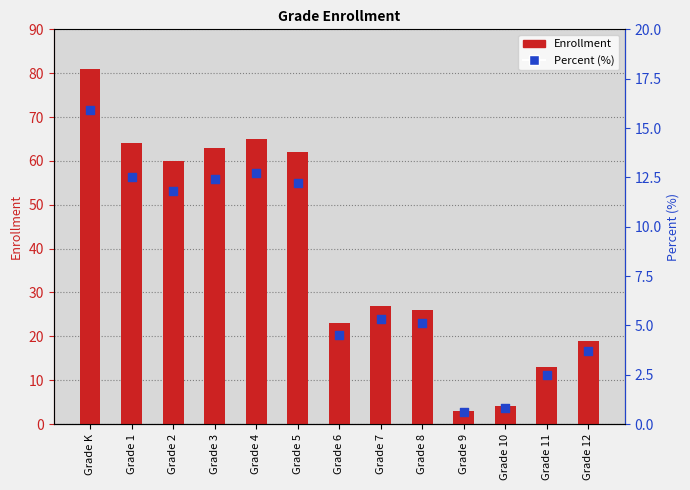

Is the value of Enrollment at Grade 6 greater than the value of Percent (%) at Grade 4?

Yes